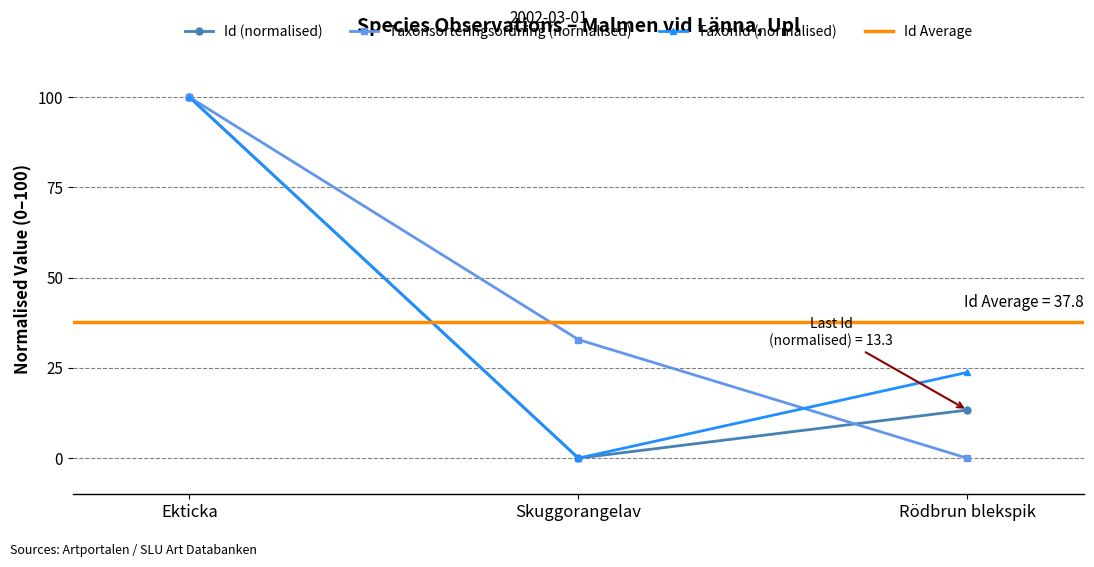

List the labels in order of TaxonId (normalised) value, largest first.

Ekticka, Rödbrun blekspik, Skuggorangelav